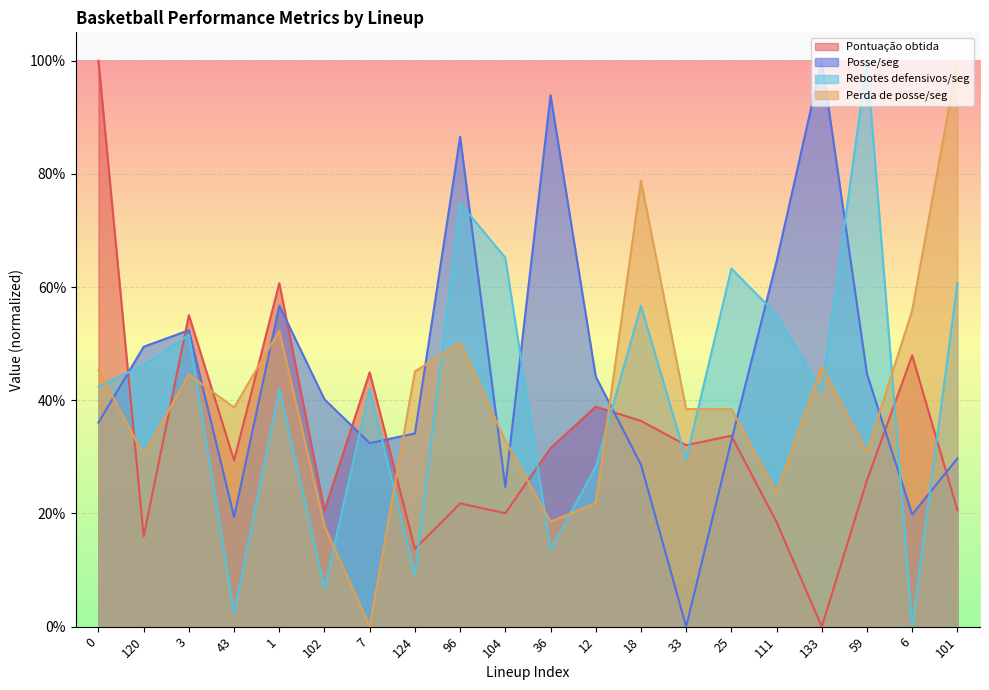

Which series has the largest range (max minus min)?

Pontuação obtida